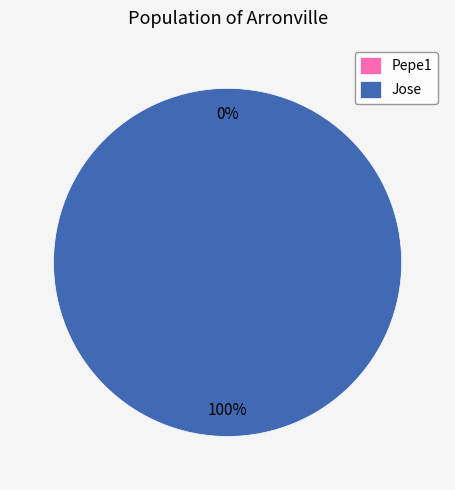

How many segments does this pie chart have?

2